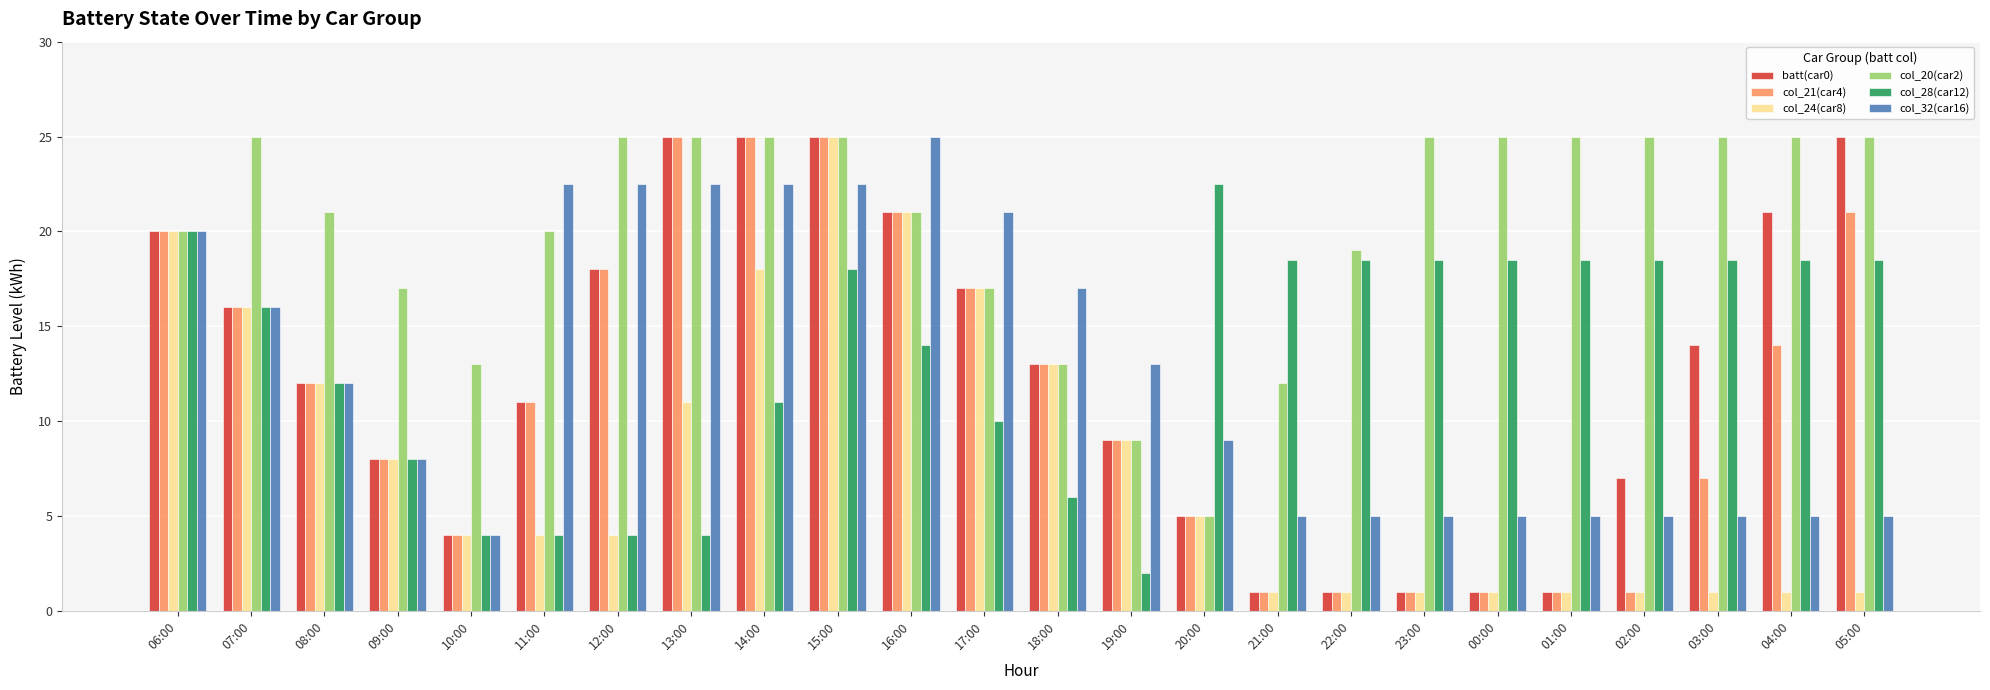

What is the label of the 2nd bar from the left?

07:00